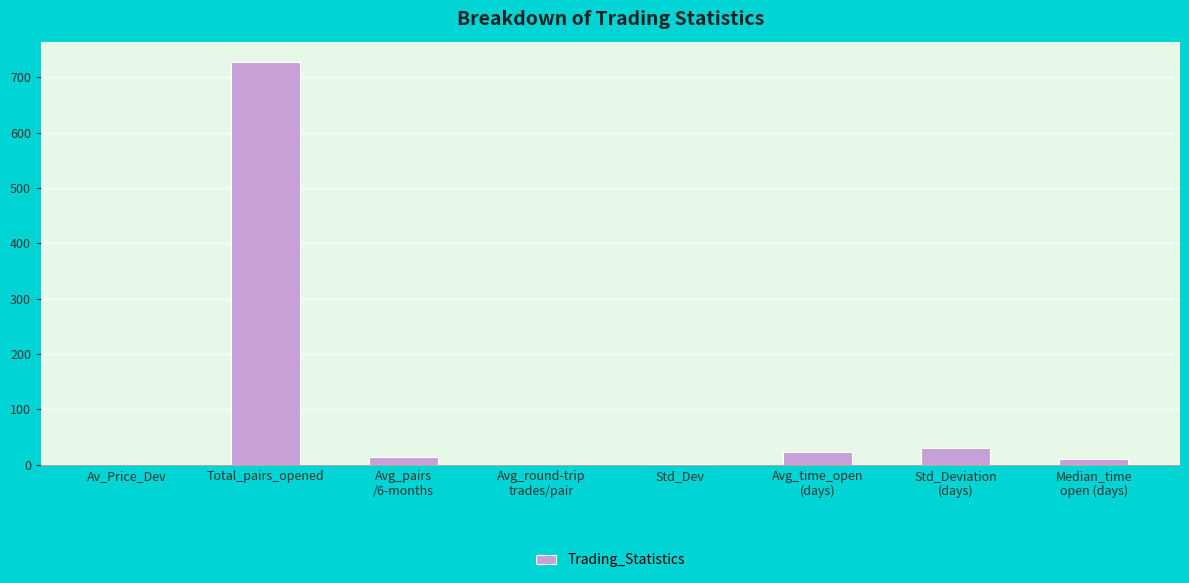

Are the bars grouped side by side (vs. stacked)?

No